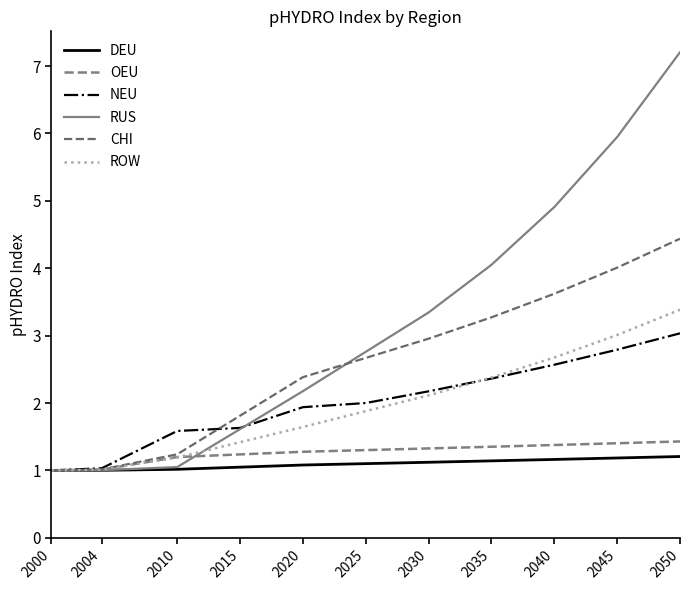

What is the sum of the NEU values at 2050 and 2035?

5.4